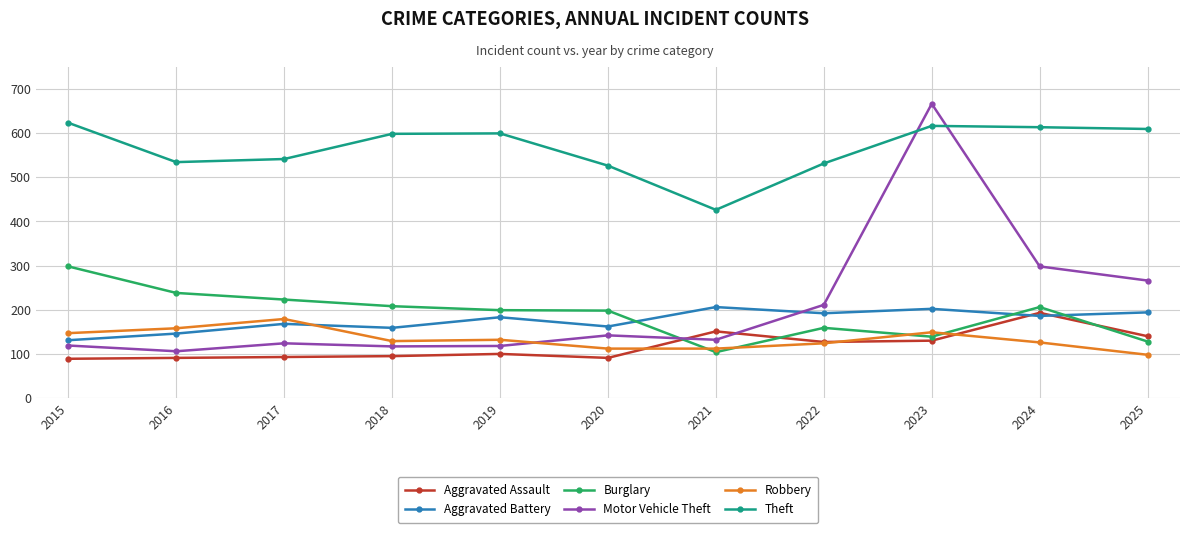

What is the difference between the highest and lowest values at 2023?

536